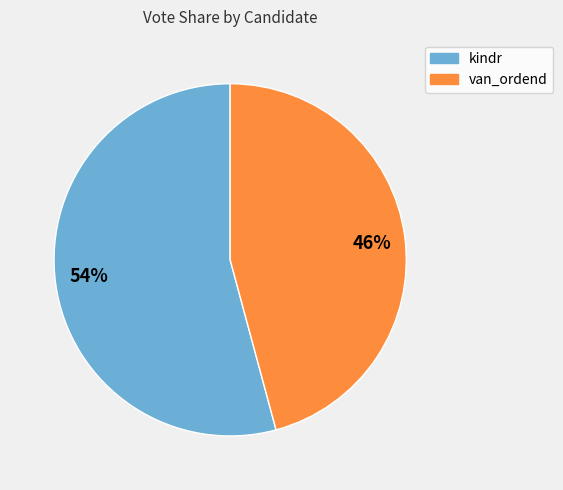

Is the sum of 54% and 46% greater than half?

Yes